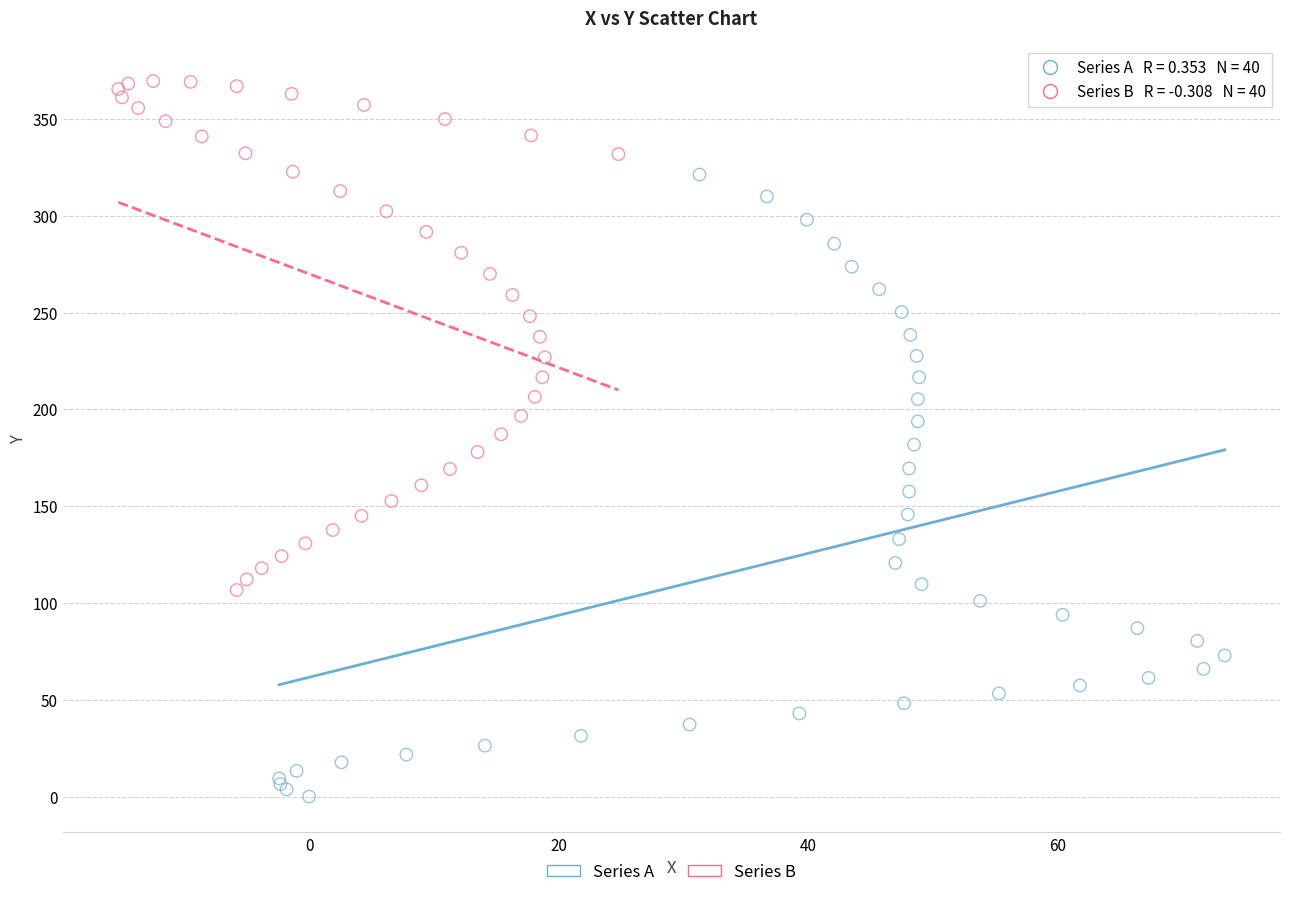

Which series contains the lowest Y value?

Series A